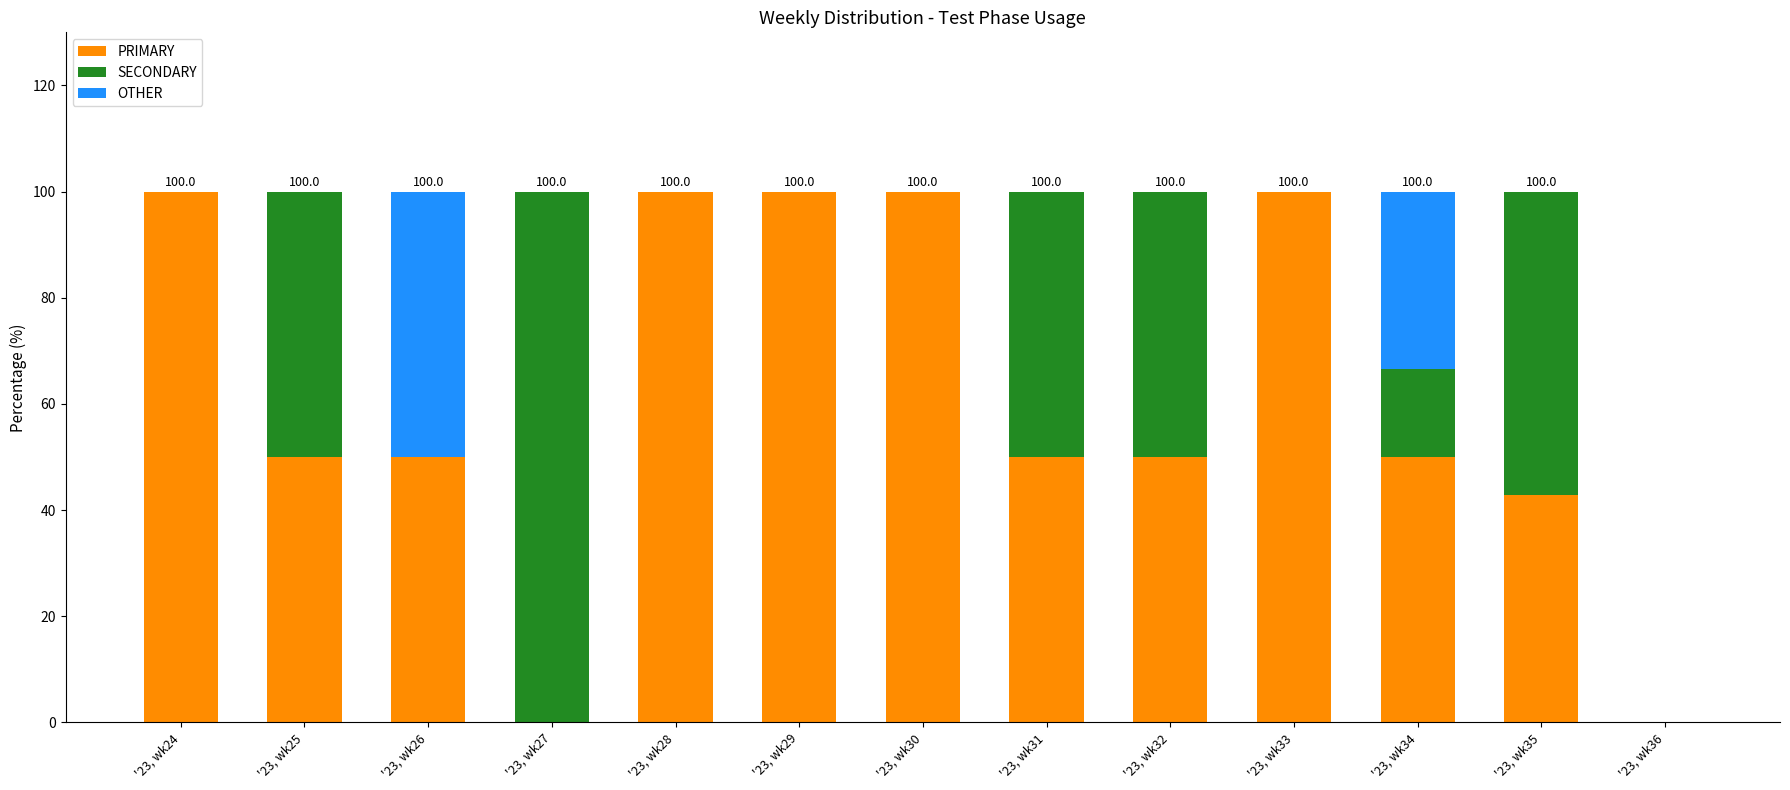

Does the chart contain stacked bars?

Yes